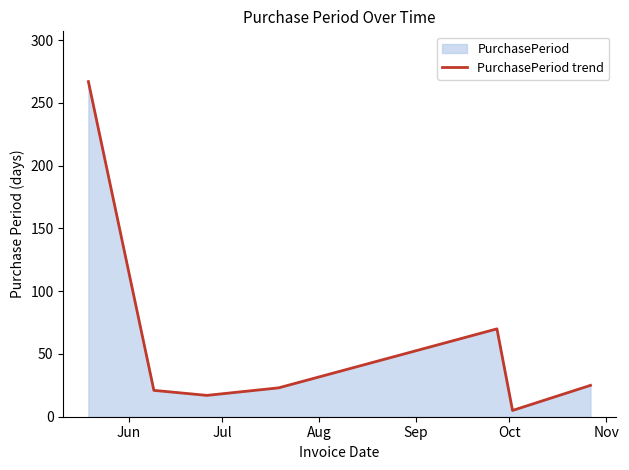

What is the value of the 1st point from the left?

267